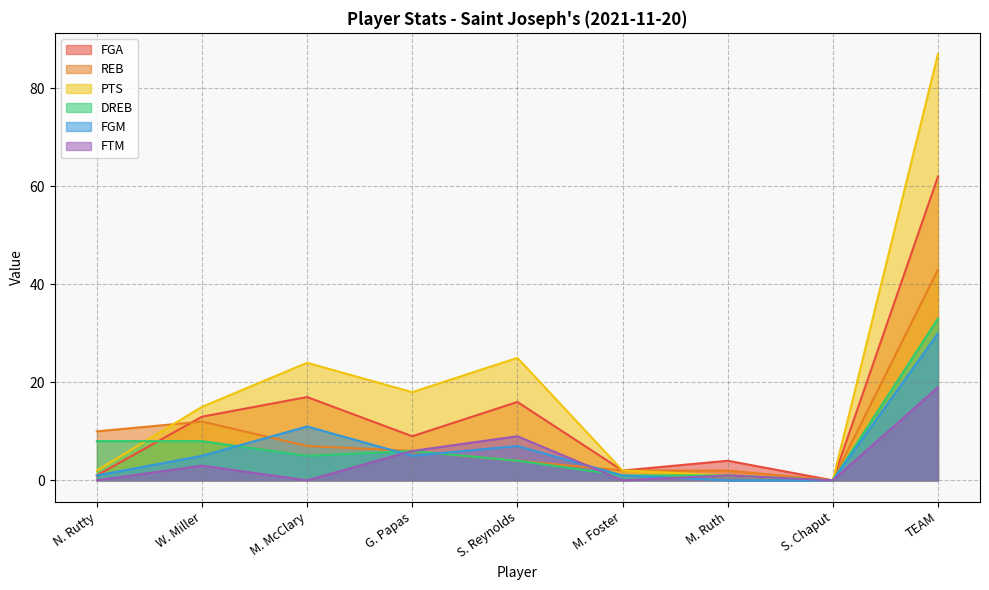

Which series has the largest total across all categories?

PTS